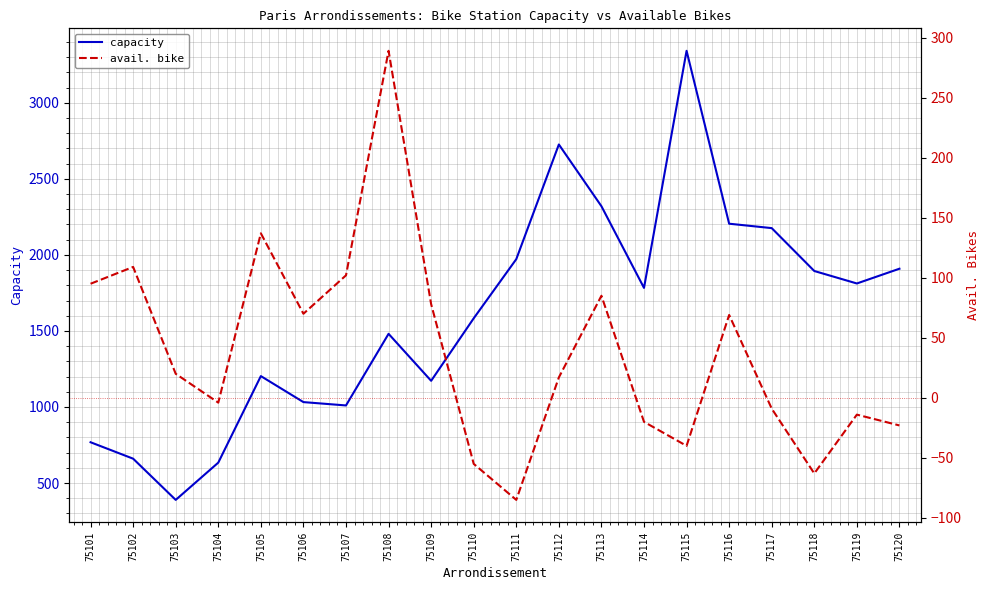

Rank the series by their average value, from lowest to highest.

avail. bike, capacity